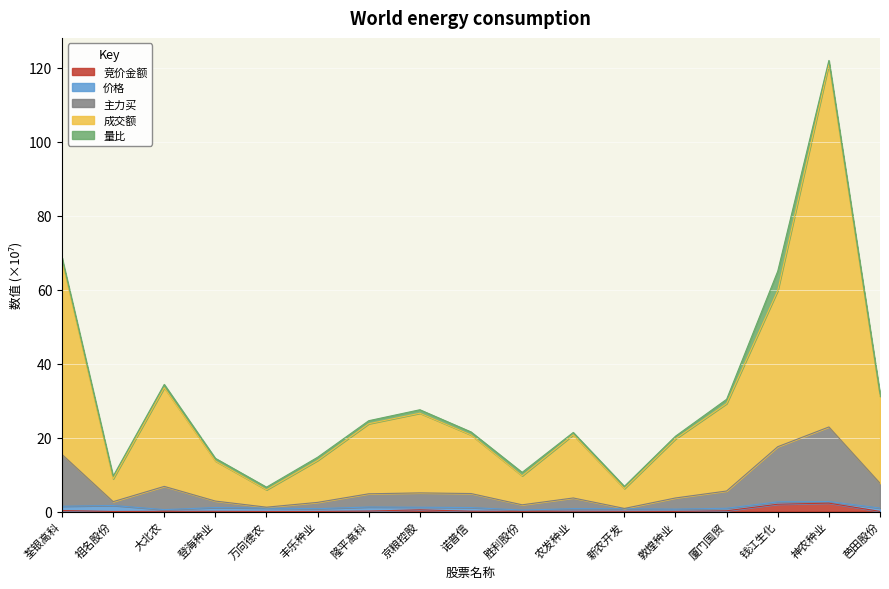

At which category is the sum across all series the highest?

神农种业